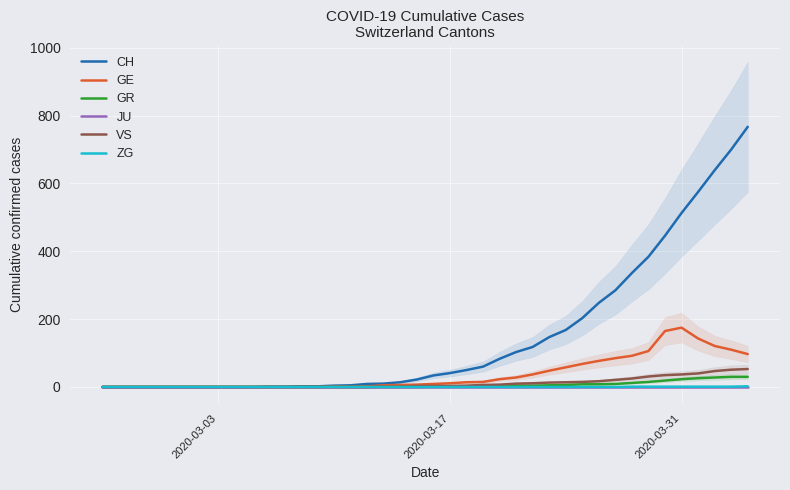

True or false: CH and JU intersect in this chart.

False